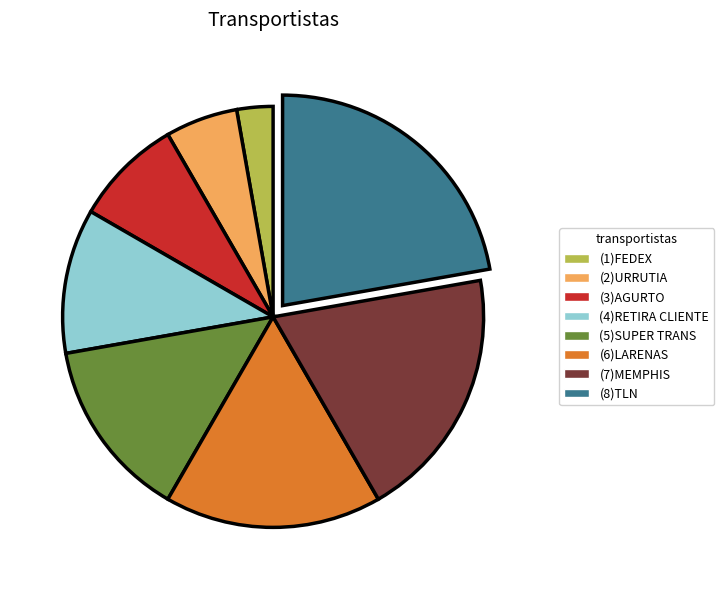

How many segments does this pie chart have?

8